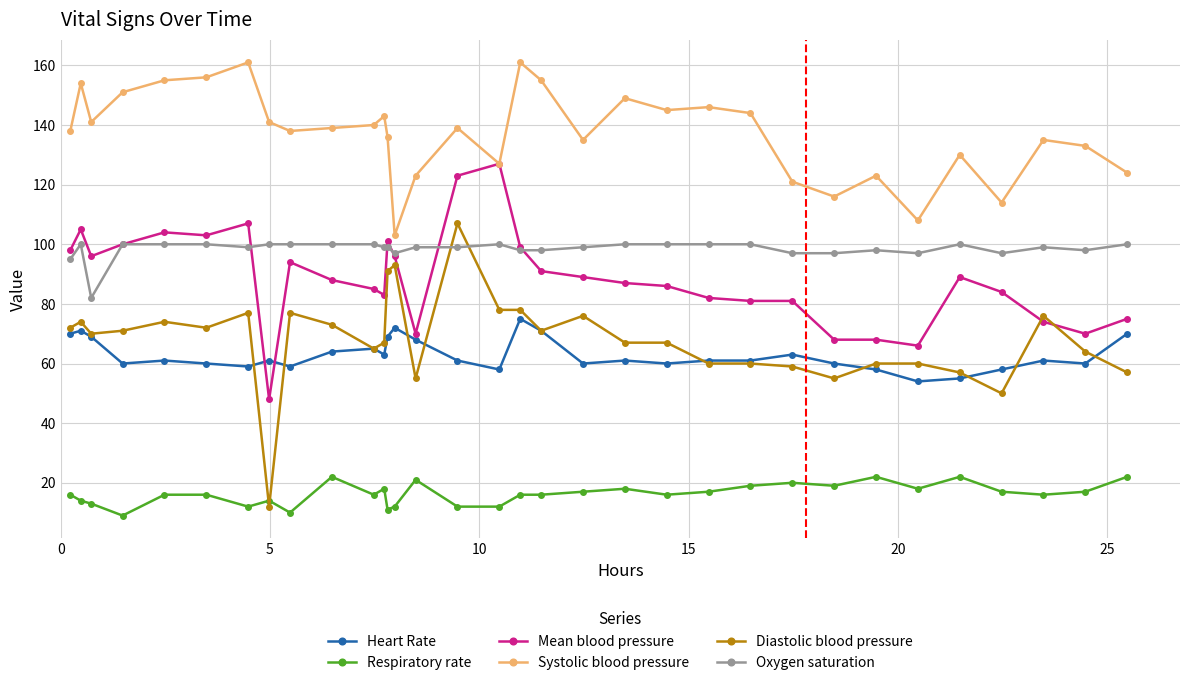

What is the smallest value displayed?

9